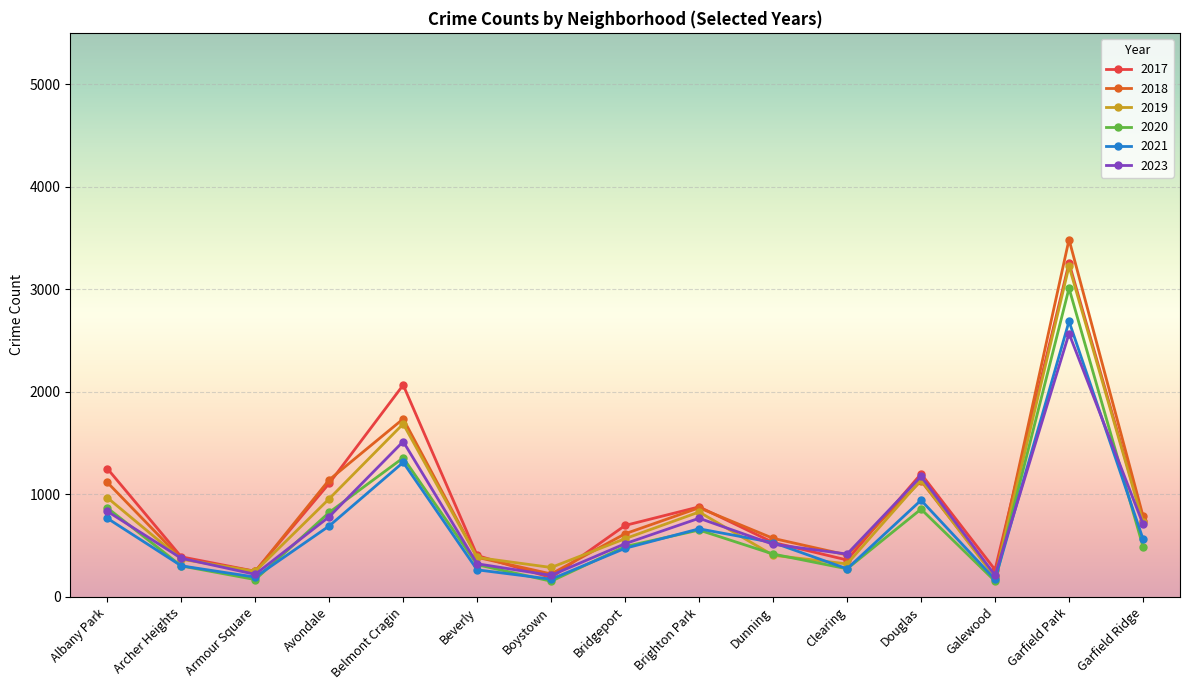

How many interior local peaks does the 2020 series have?

4